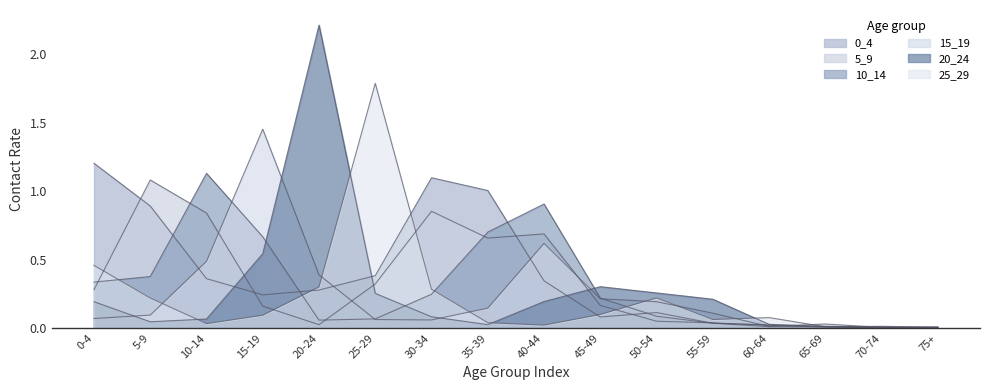

How many times do 0_4 and 20_24 cross each other?

6